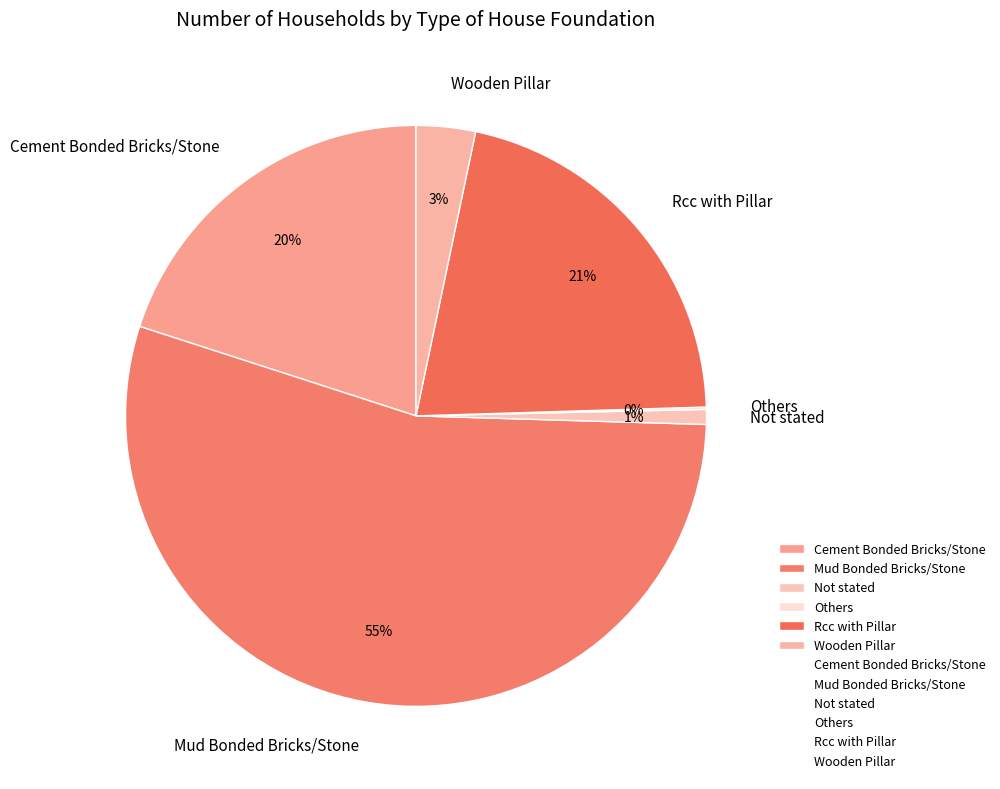

To the nearest percent, what is the combined percentage of Not stated and Rcc with Pillar?

22%